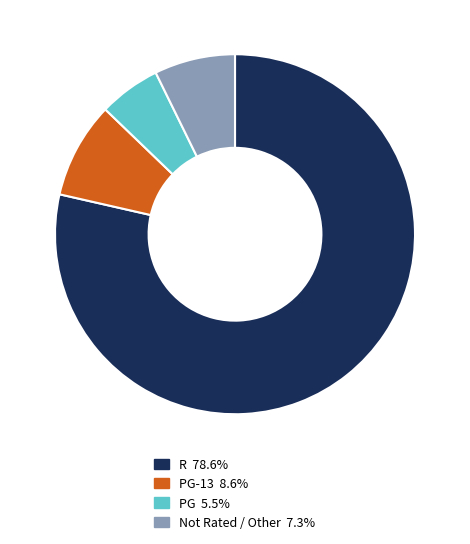

Is there any slice that represents more than half of the pie?

Yes